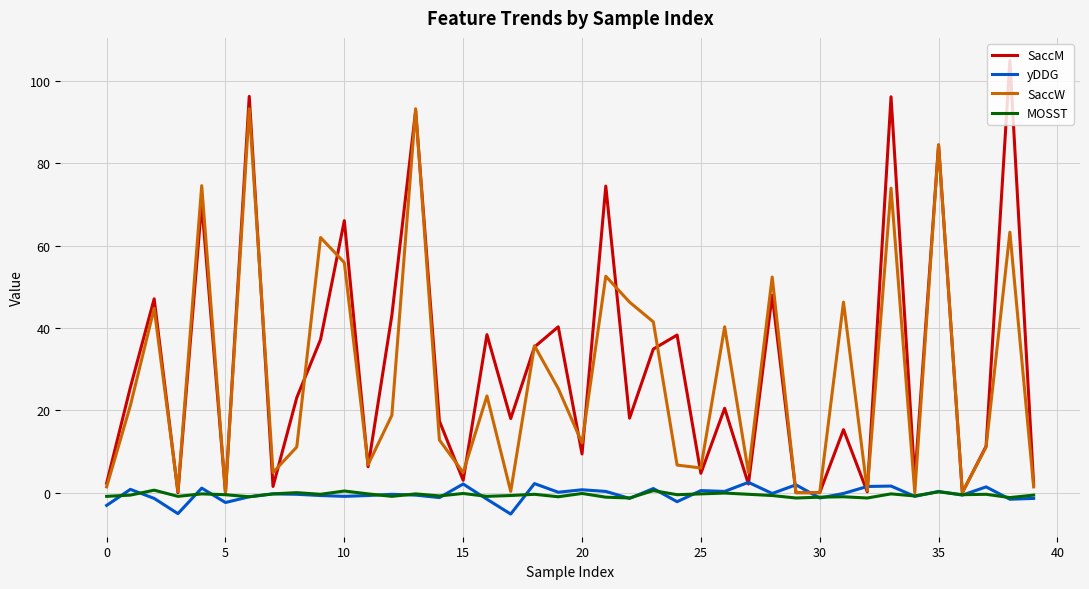

Which series has the widest spread of values?

SaccM